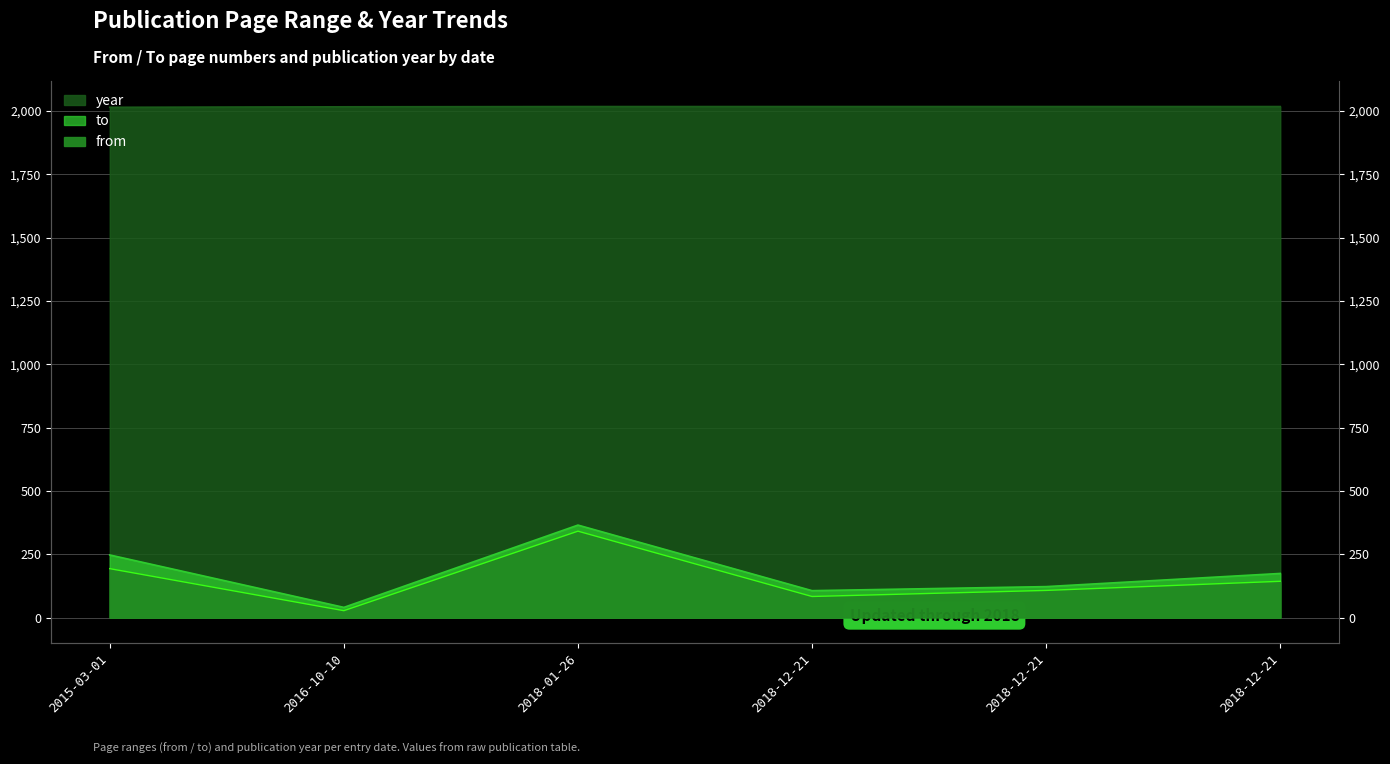

Which series changed the most between 2018-12-21 and 2018-12-21?

from